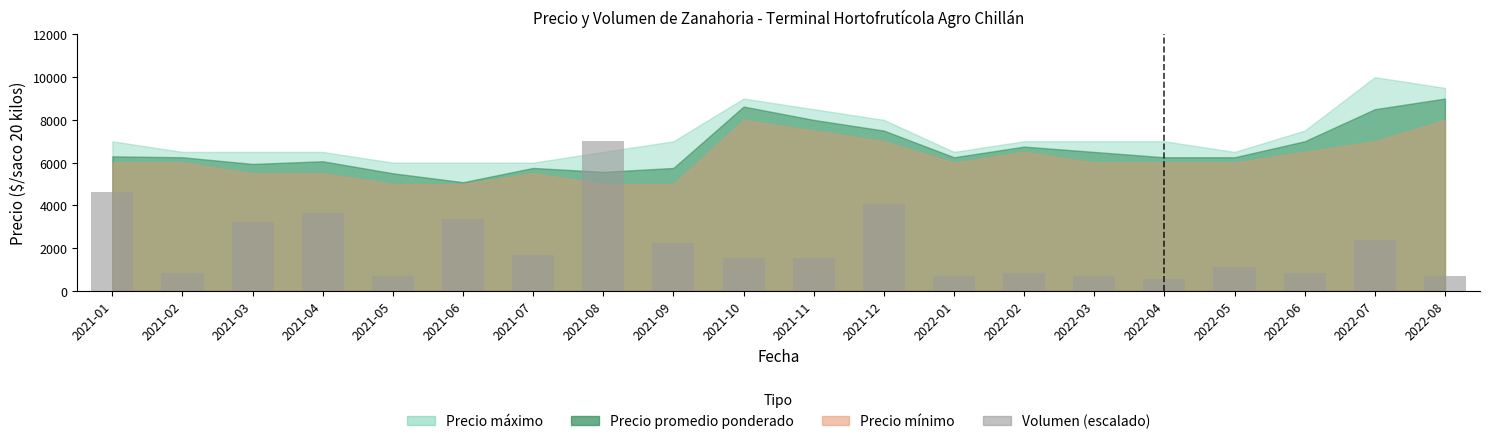

How many data points are less than 1540?

9